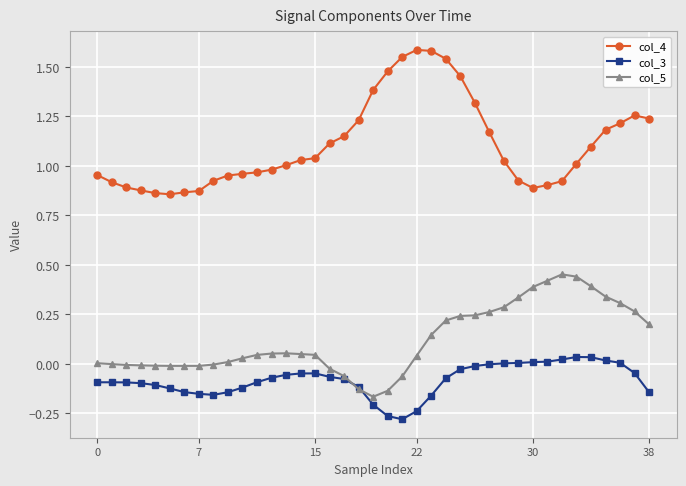

What is the difference between the maximum and minimum values in the col_5 series?

0.6